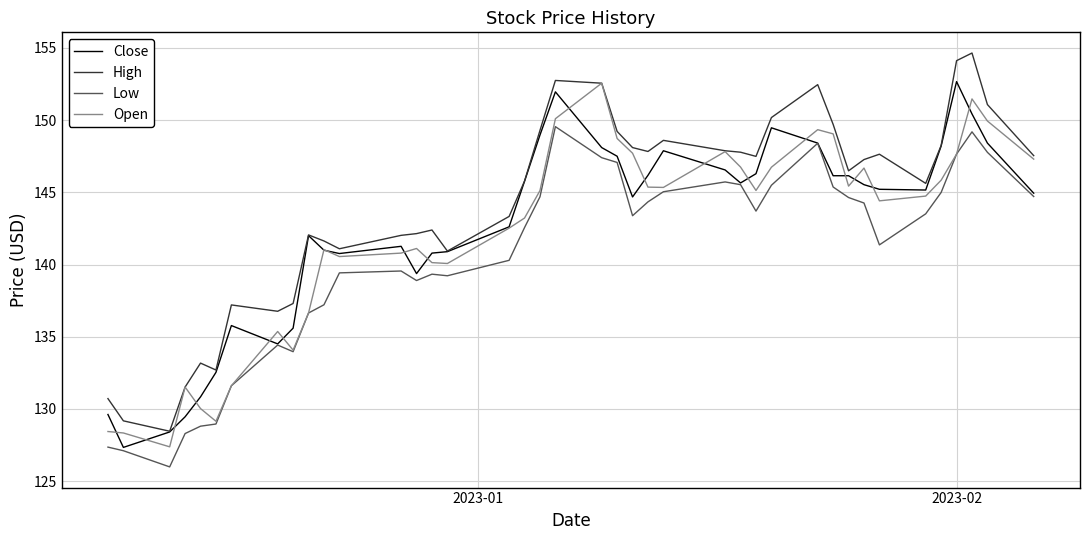

How many distinct data groups are displayed?

4